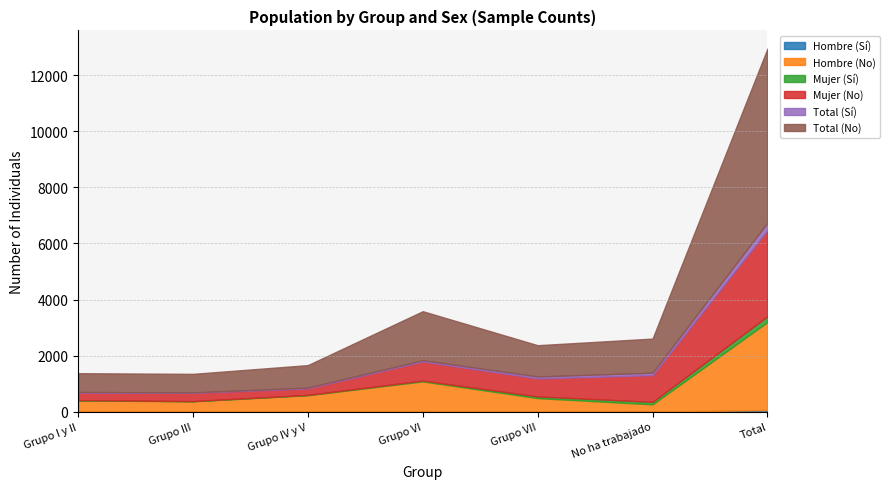

Rank the categories by Mujer (No) value from highest to lowest.

Total, No ha trabajado, Grupo VI, Grupo VII, Grupo III, Grupo I y II, Grupo IV y V